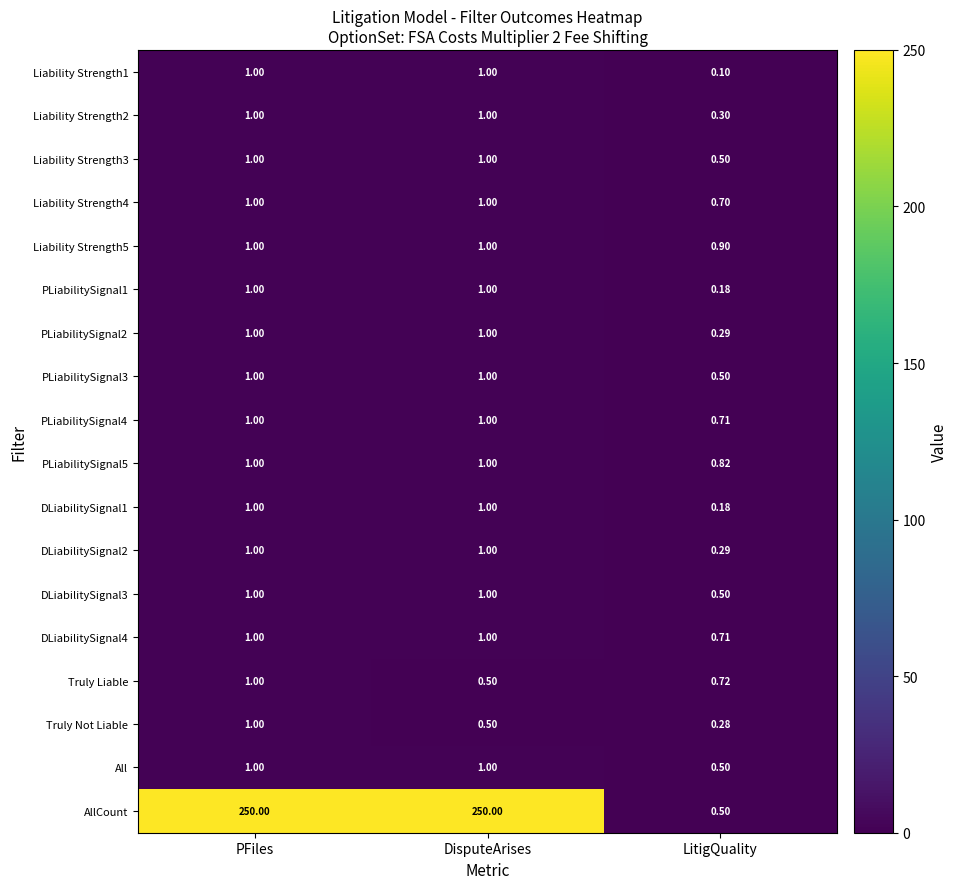

At which label is PLiabilitySignal5 closest to 0?

LitigQuality